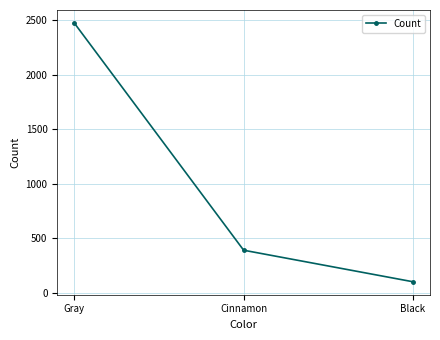

Rank the categories by value from highest to lowest.

Gray, Cinnamon, Black